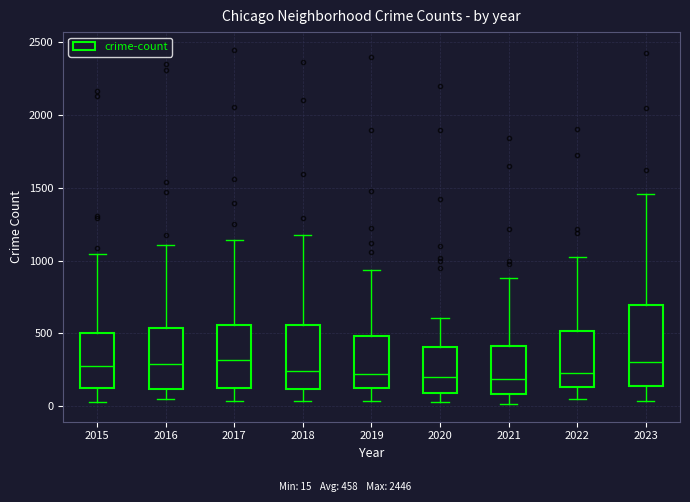

Which box is the tallest, from its lower edge to its upper edge?

2023